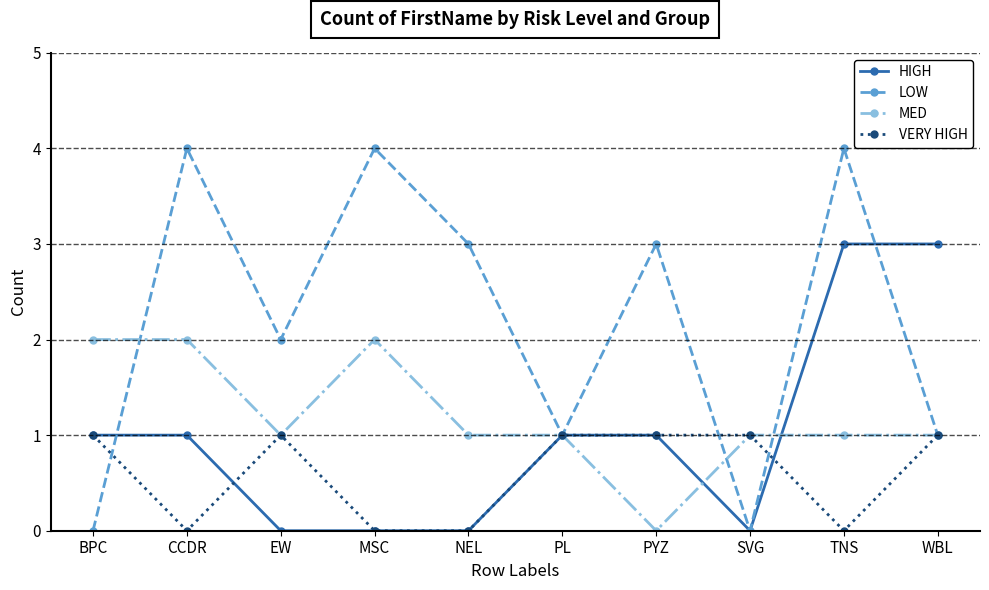

What is the average value of the LOW series?

2